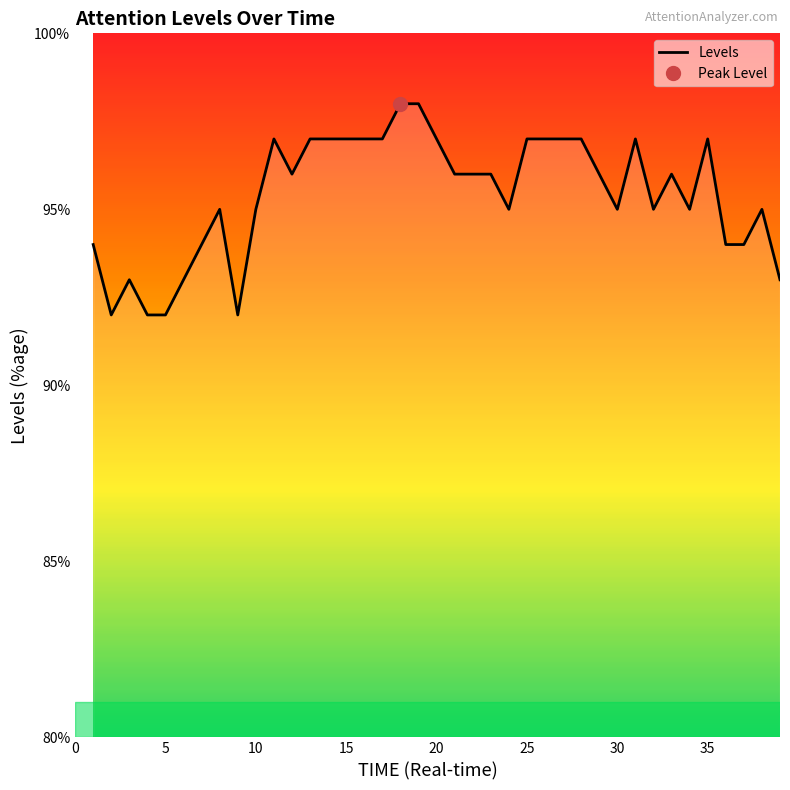

What is the minimum value for Levels?

92